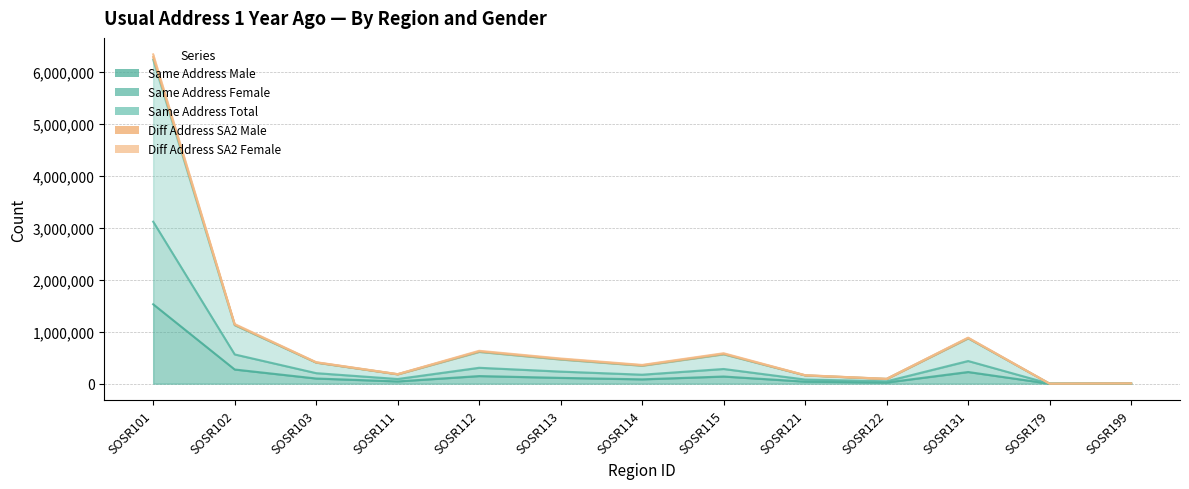

Which category has the highest value in the Diff Address SA2 Male series?

SOSR101